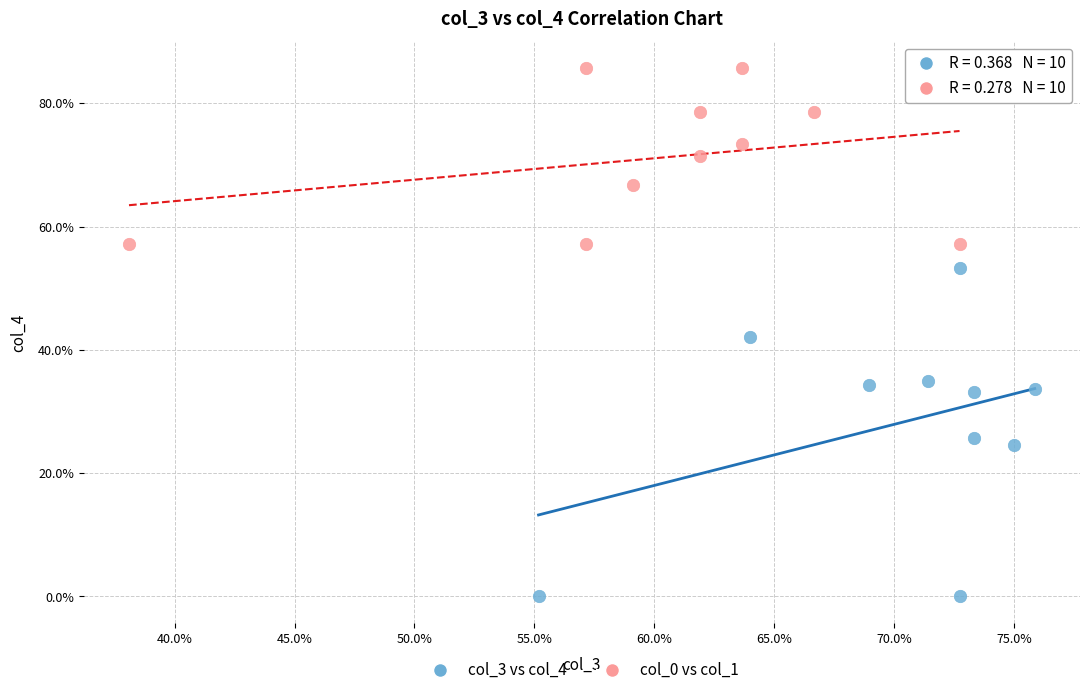

Which series reaches the maximum Y coordinate?

col_0 vs col_1